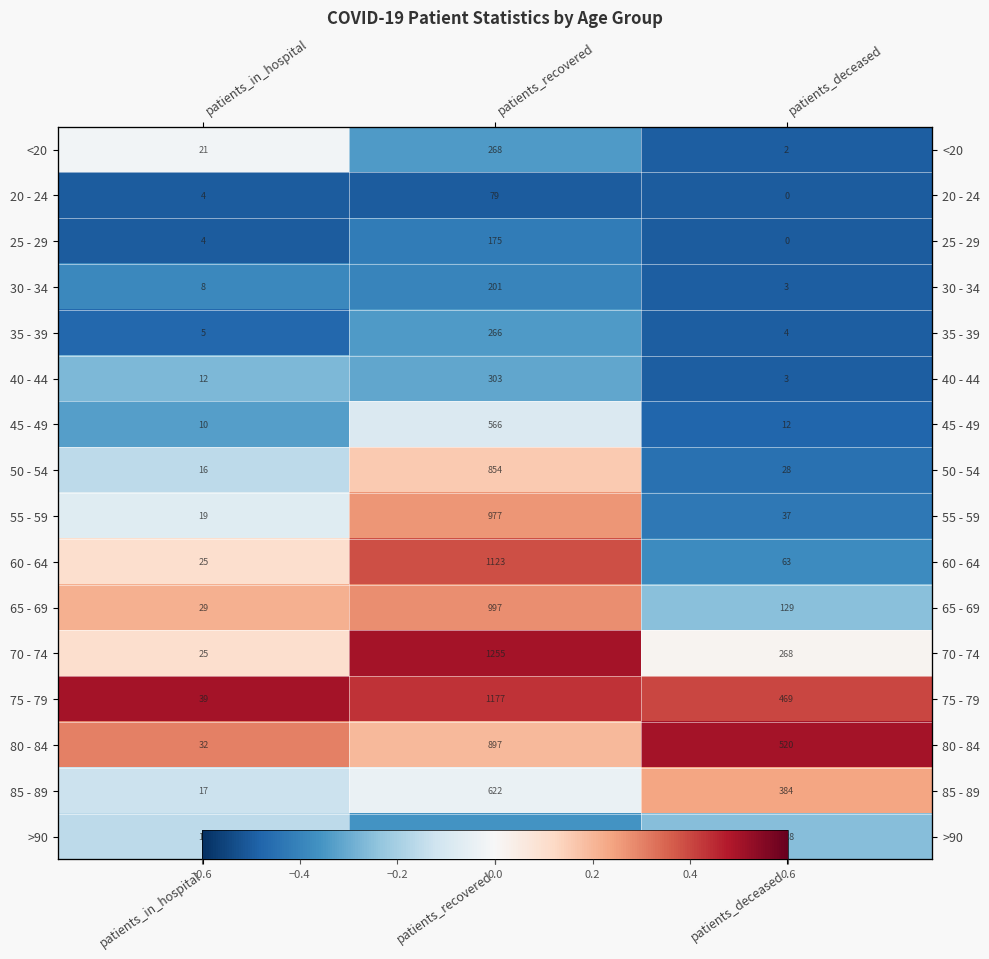

How many categories are shown in the chart?

3